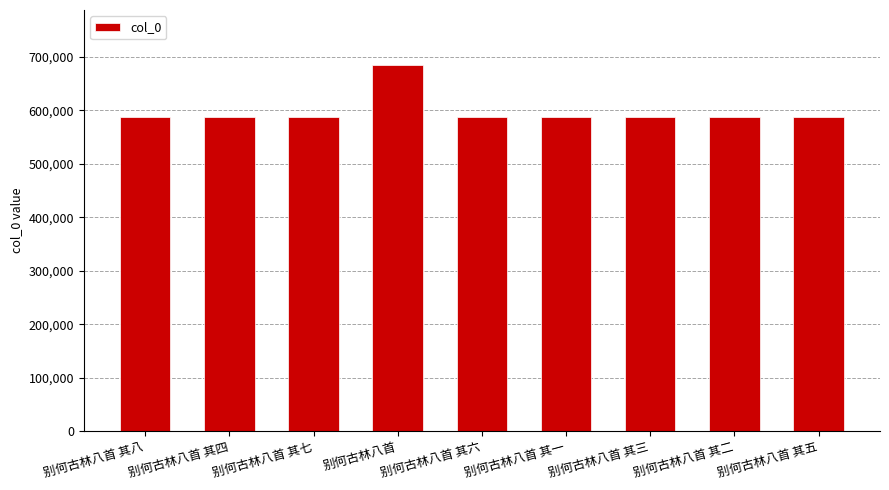

What is the difference between the maximum and minimum values?

96867